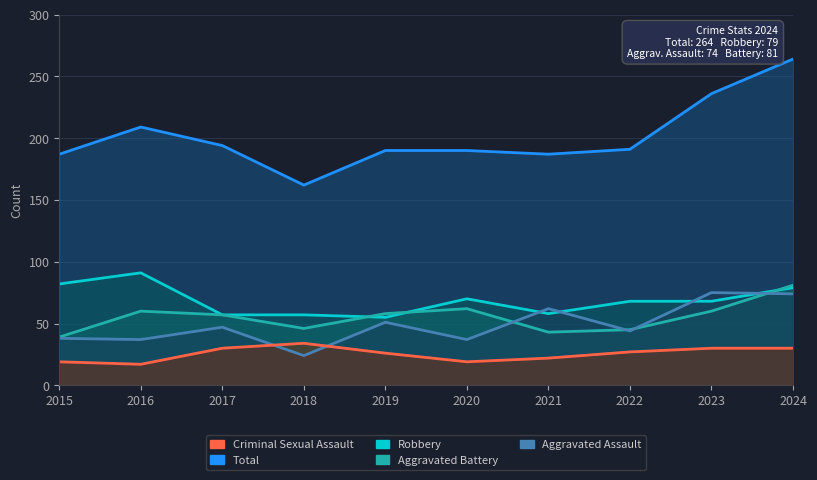

At which label is Total closest to 213?

2016